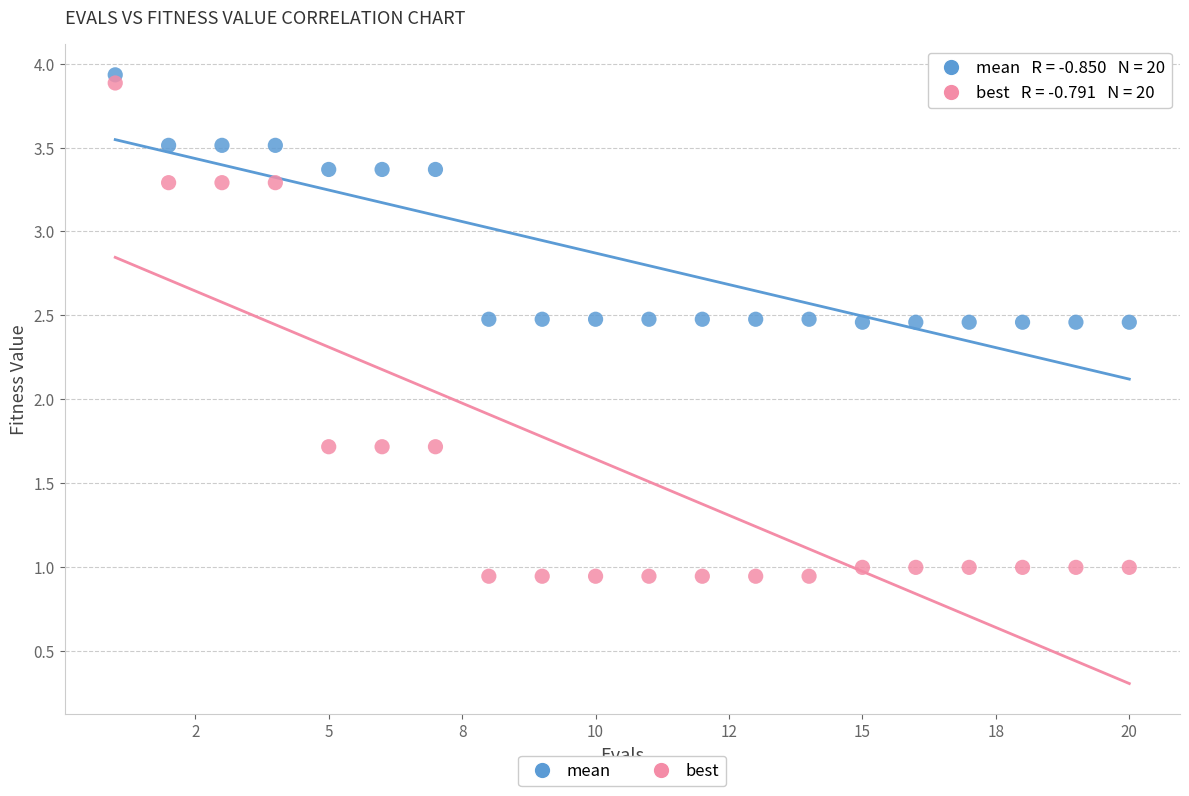

Which series has the widest spread of Y values?

best